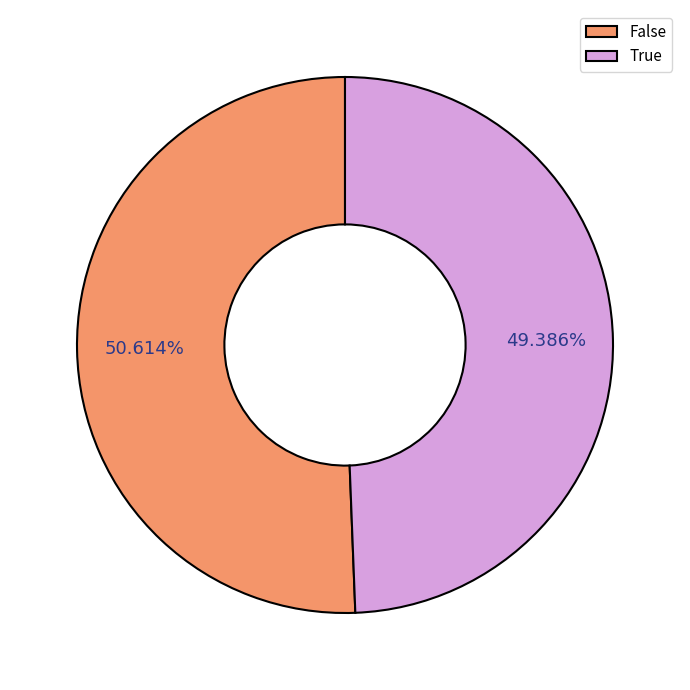

Which category has the smallest portion of the pie?

True